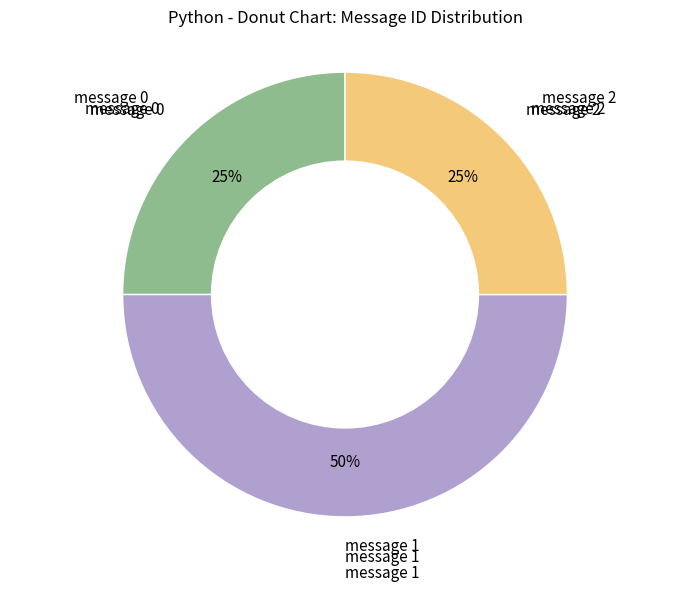

To the nearest percent, what is the difference between the largest and smallest slice percentages?

25%